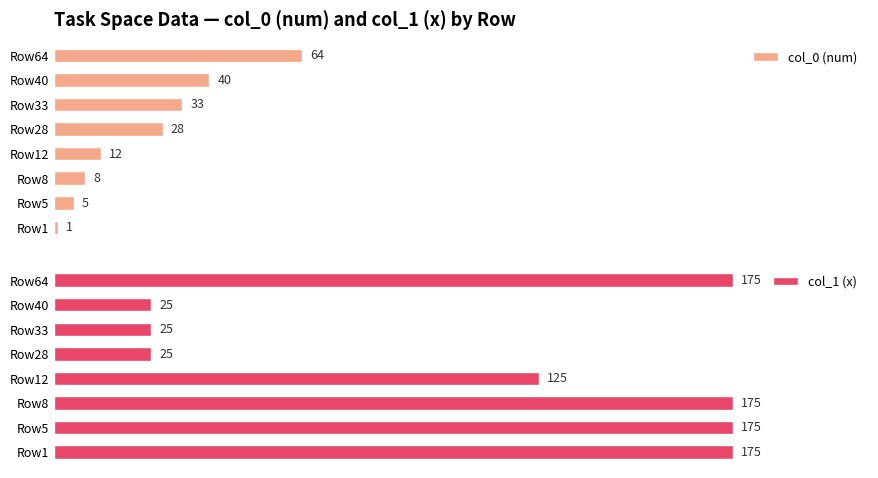

Count the number of categories in the chart.

8